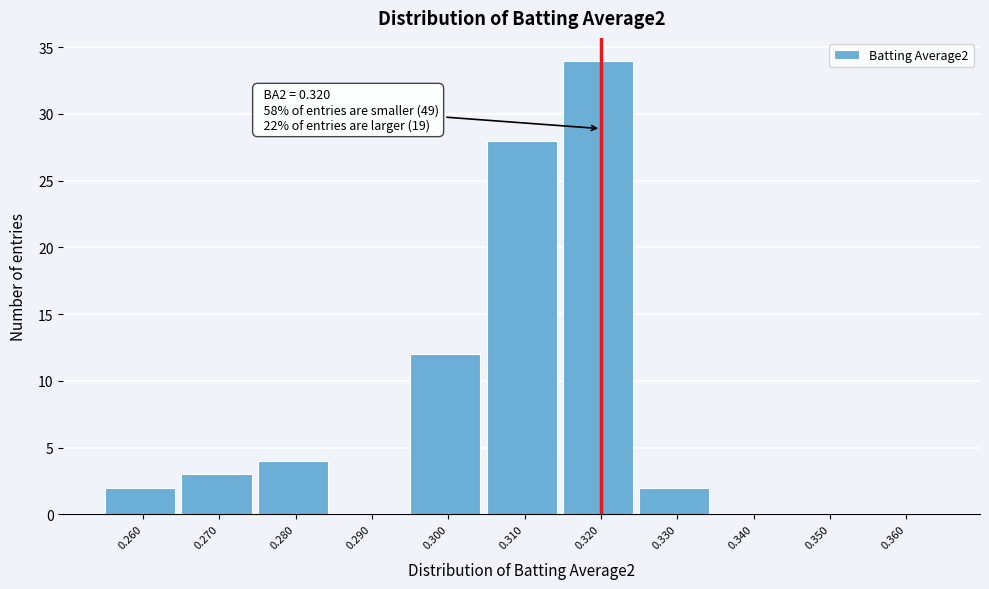

Over which range of the x-axis is the bar tallest?

0.315 to 0.325